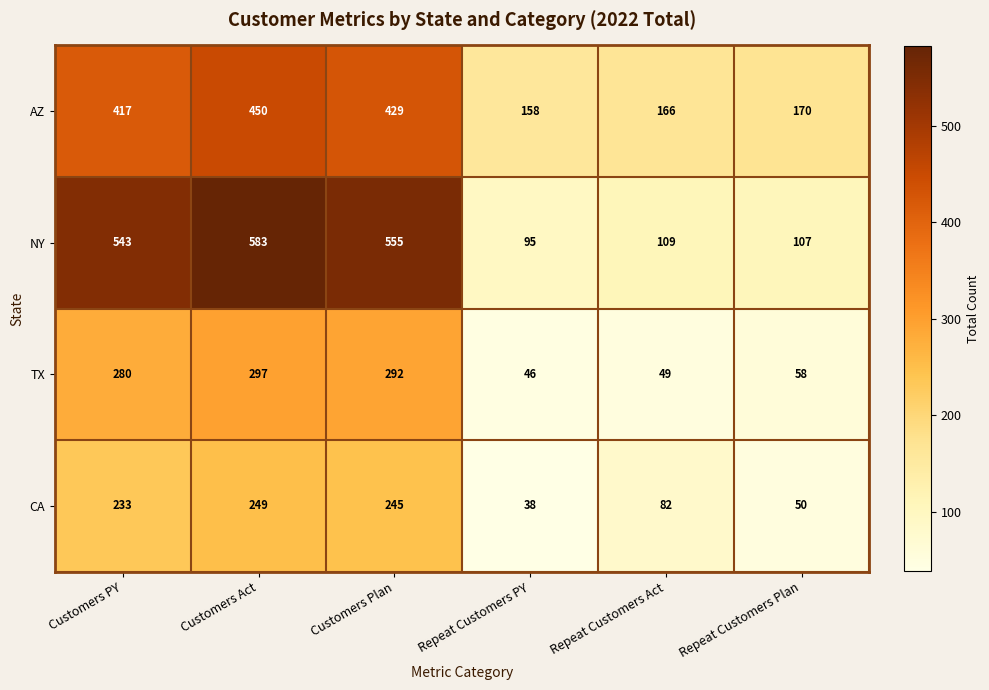

Between Customers Act and Repeat Customers PY, which series saw the biggest shift?

NY